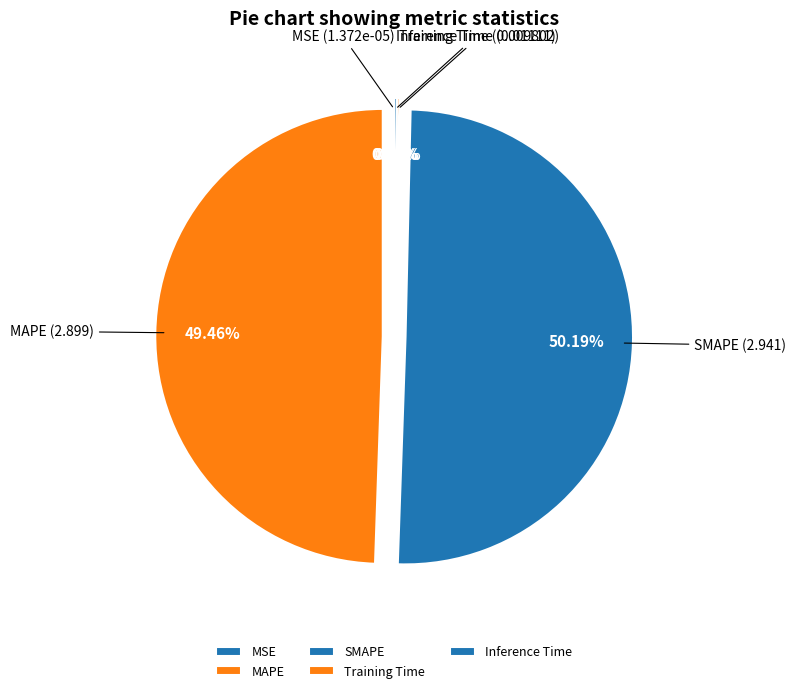

To the nearest percent, what is the difference between the largest and smallest slice percentages?

50%